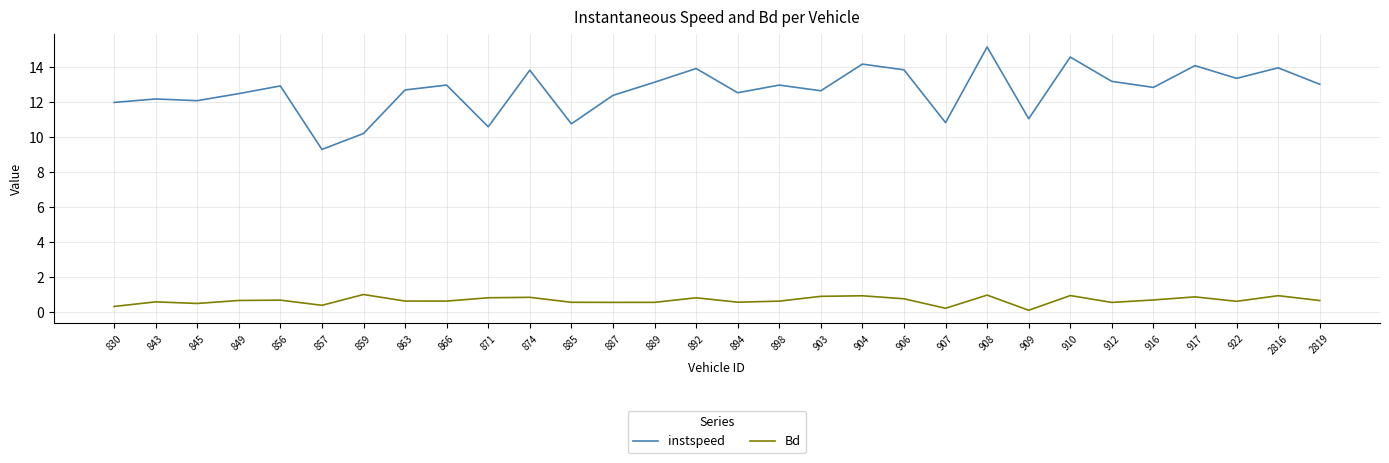

Which series changed the most between 885 and 894?

instspeed